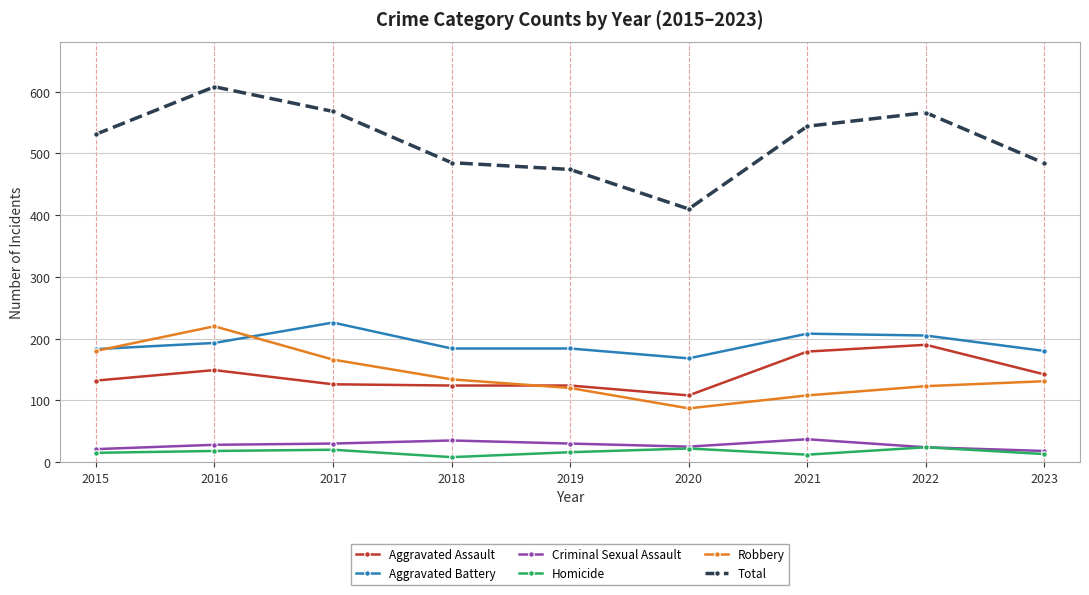

Which series has the largest total across all categories?

Total